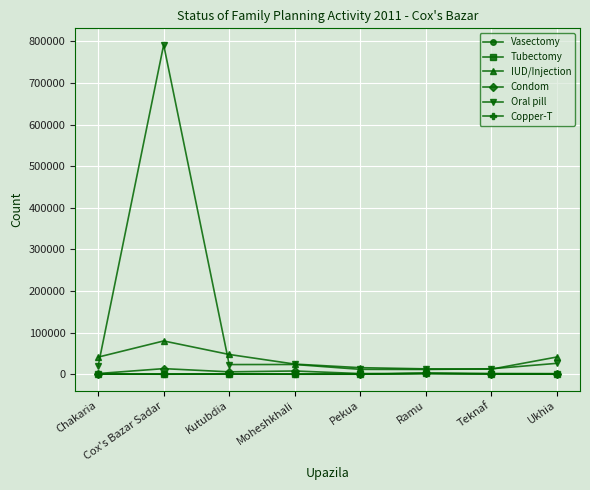

How many categories are shown in the chart?

8